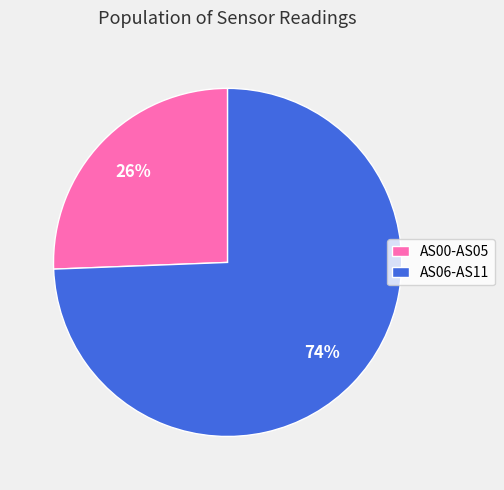

To the nearest percent, what is the combined percentage of AS00-AS05 and AS06-AS11?

100%